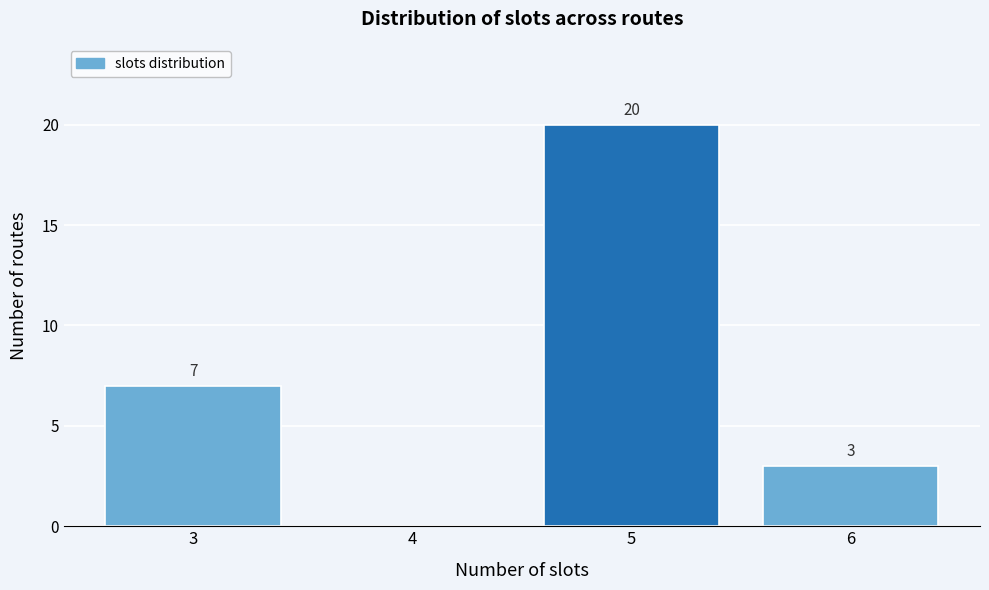

Which range on the x-axis has the tallest bar?

4.5 to 5.5